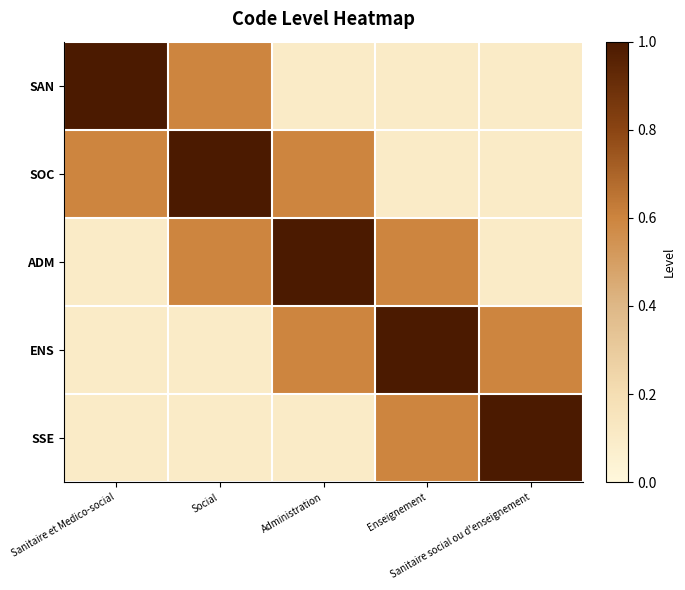

Rank the series at Administration from lowest to highest value.

SAN, SSE, SOC, ENS, ADM